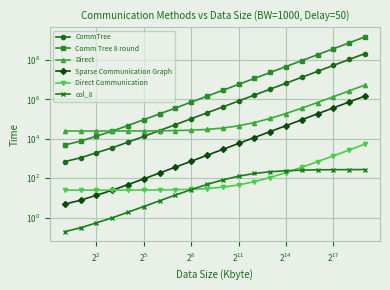

What is the approximate value of Direct Communication at 17?

1371.3